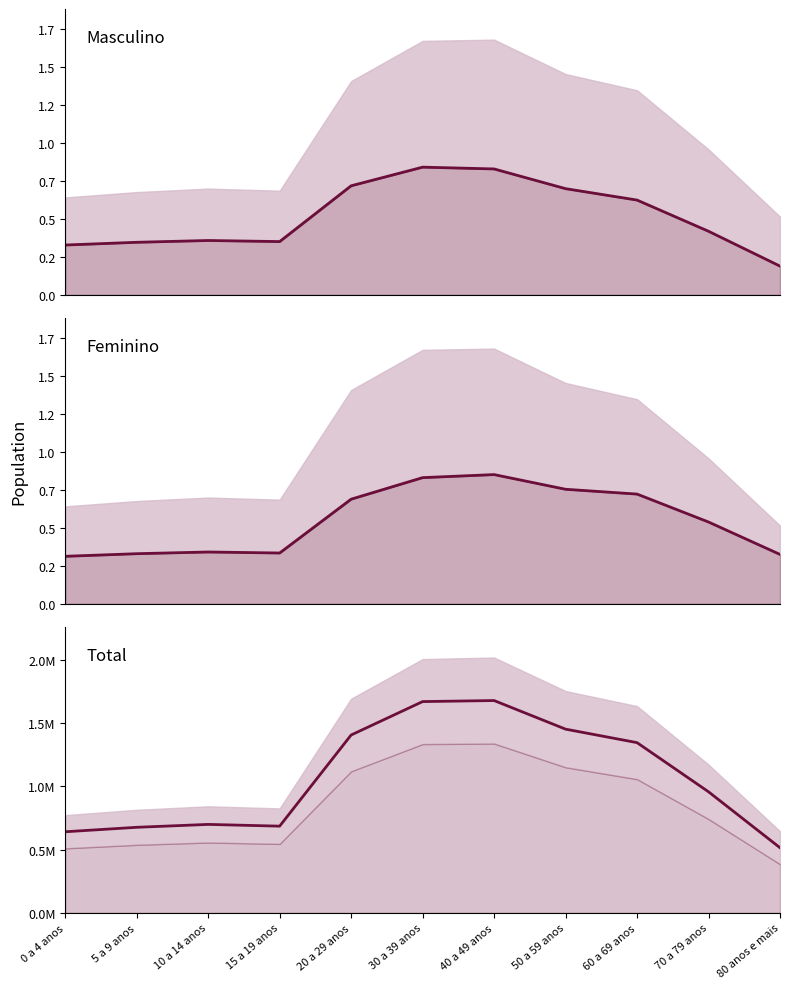

What is the greatest value displayed?

1679603